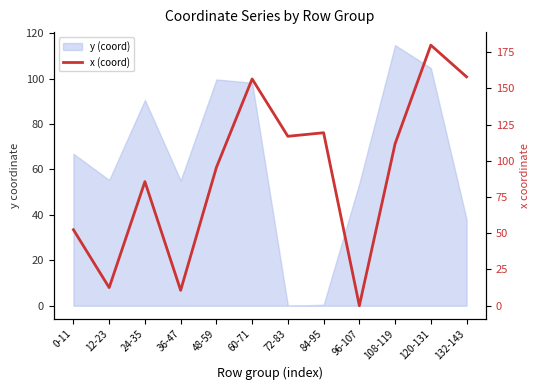

What position from the left is 120-131?

11